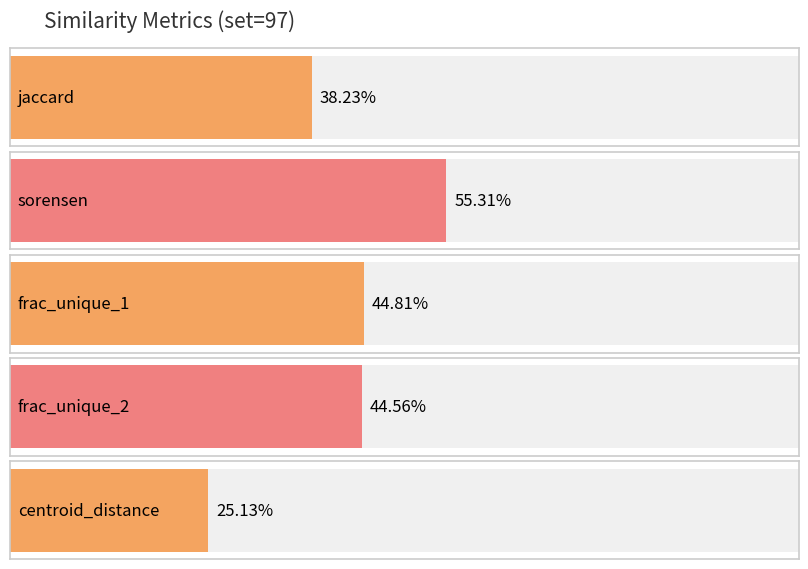

List the labels in order of value, largest first.

sorensen, frac_unique_1, frac_unique_2, jaccard, centroid_distance